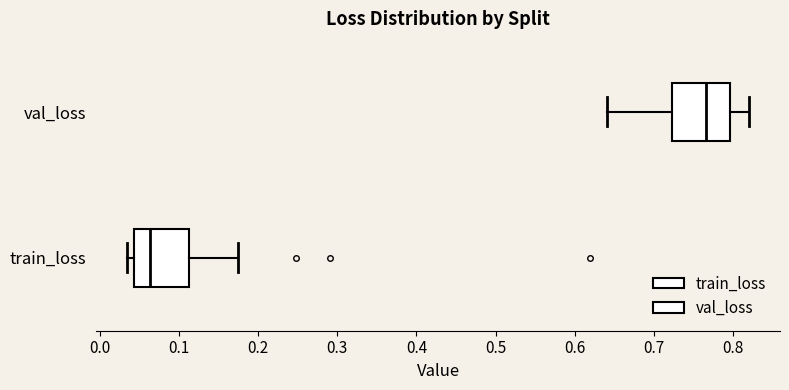

Where is the right edge of the box for train_loss on the x-axis? The values are not printed on the chart, so give them approximately, as read against the axis.

0.11